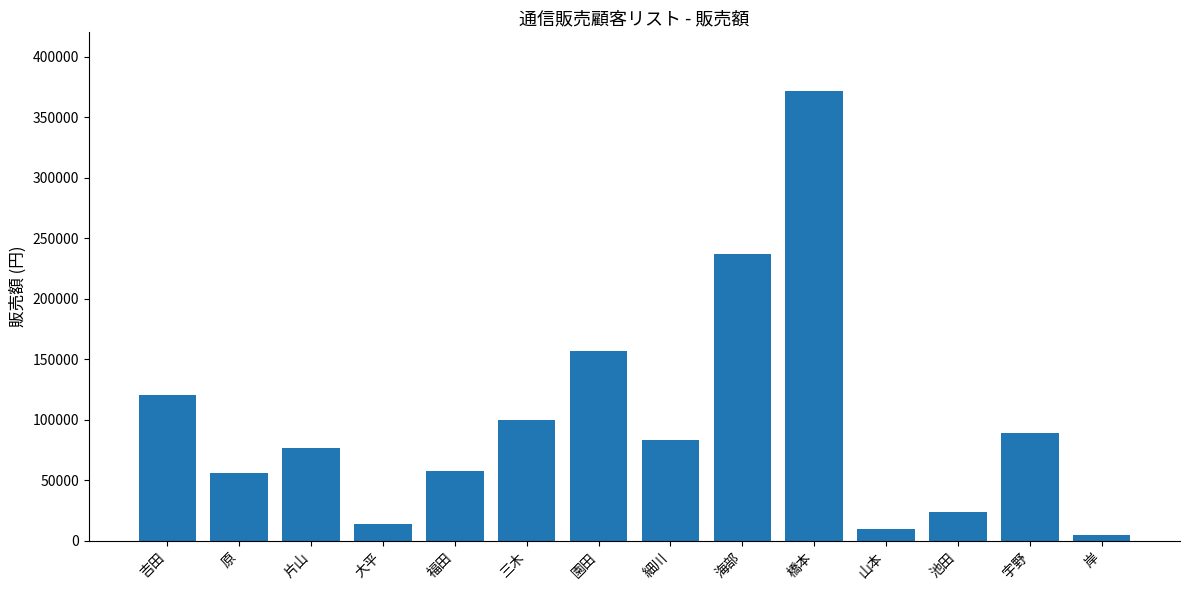

The value at 岸 is 4800. True or false?

True